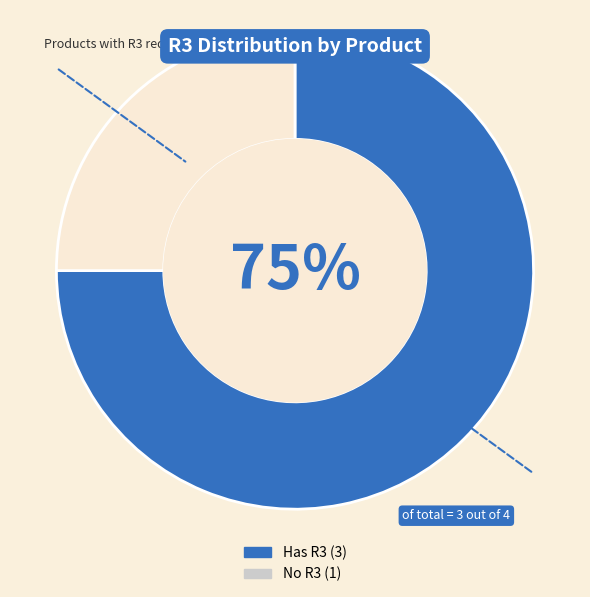

To the nearest percent, what is the average slice percentage?

50%